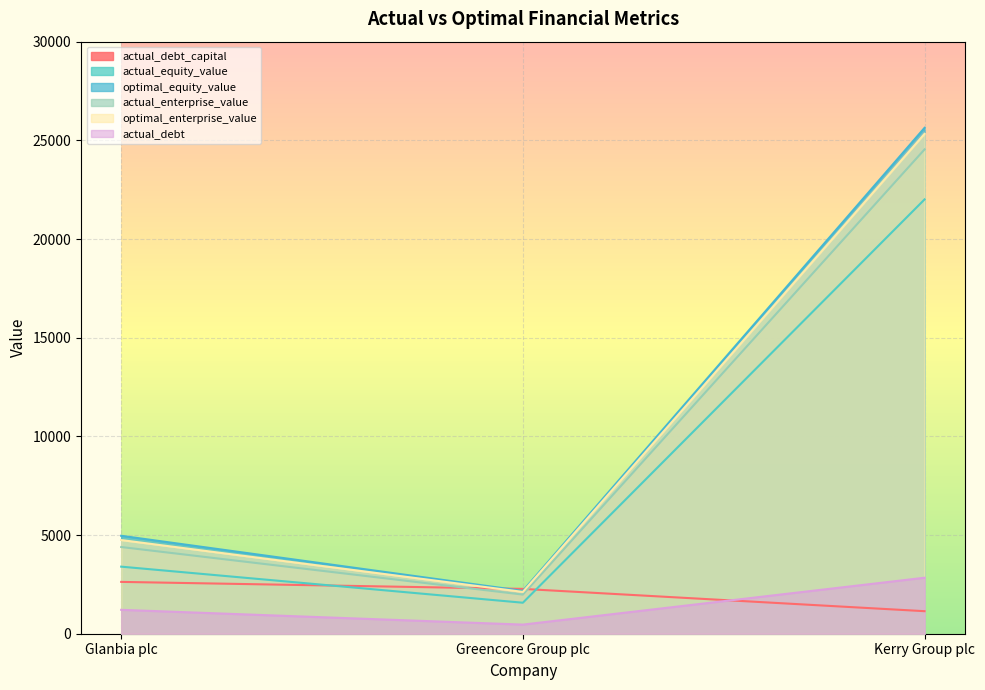

The actual_debt series shows 4159.1 at Kerry Group plc. True or false?

False